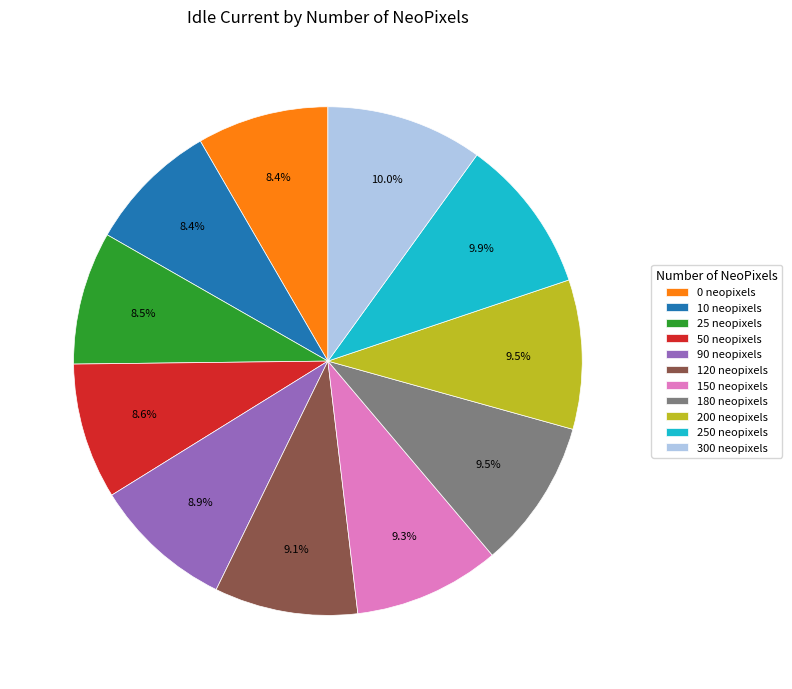

Does 250 neopixels represent more than half of the total?

No